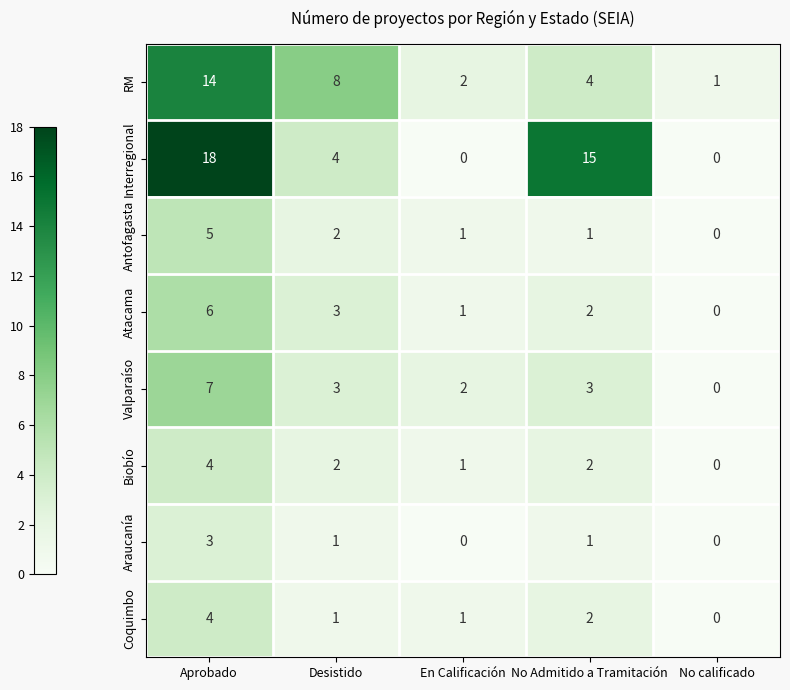

What is the sum of all Biobío values?

9